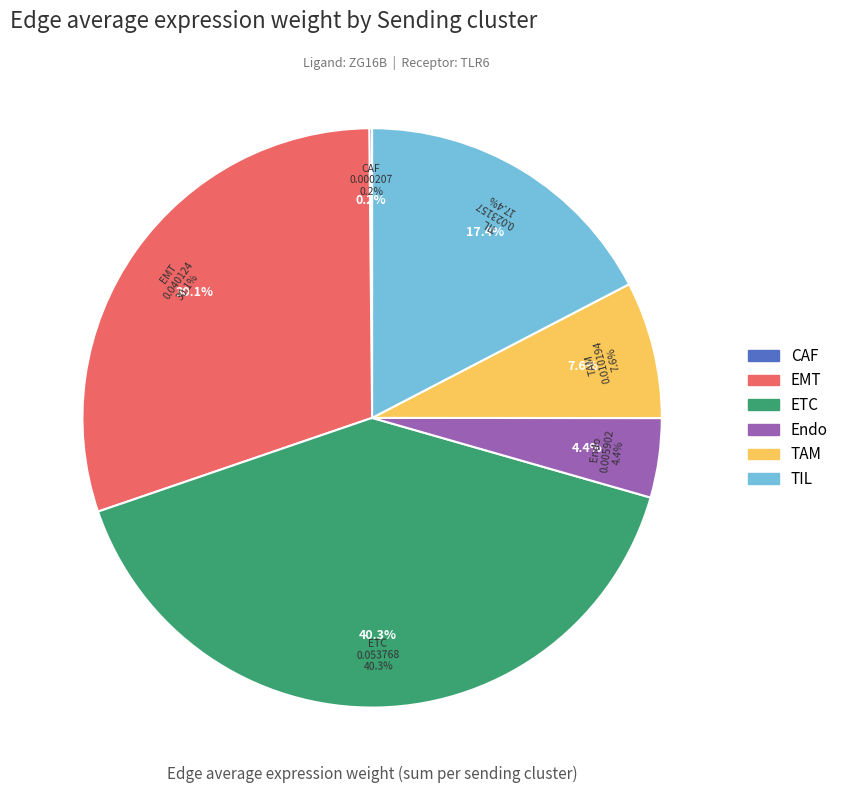

Count the number of slices in the pie.

6